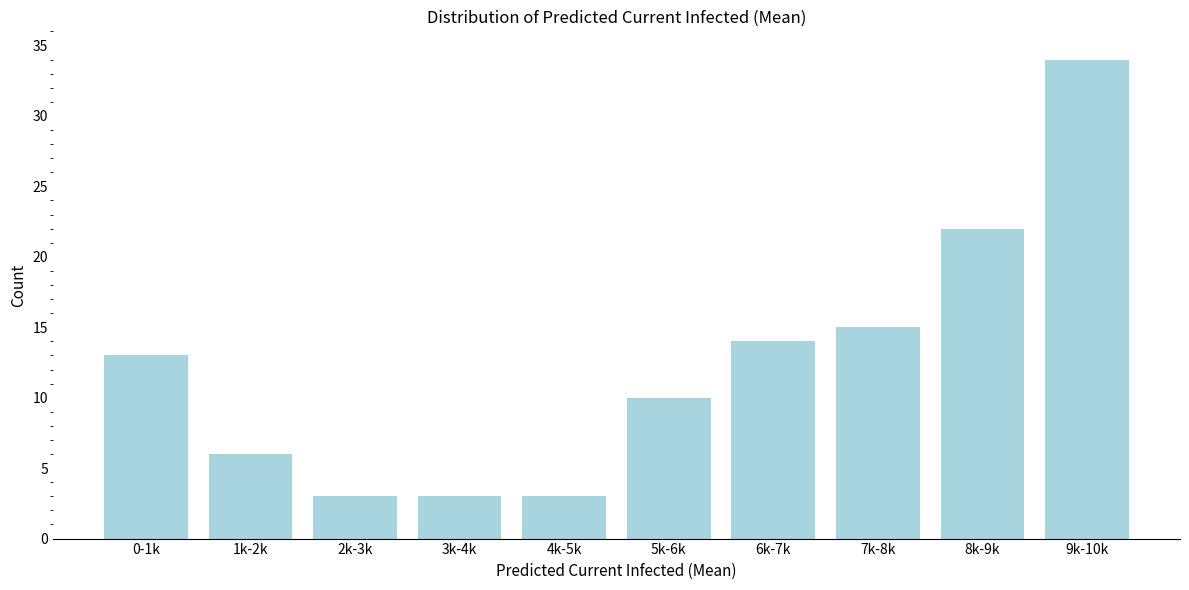

Reading left to right, what are all the values shown in this chart?

13	6	3	3	3	10	14	15	22	34